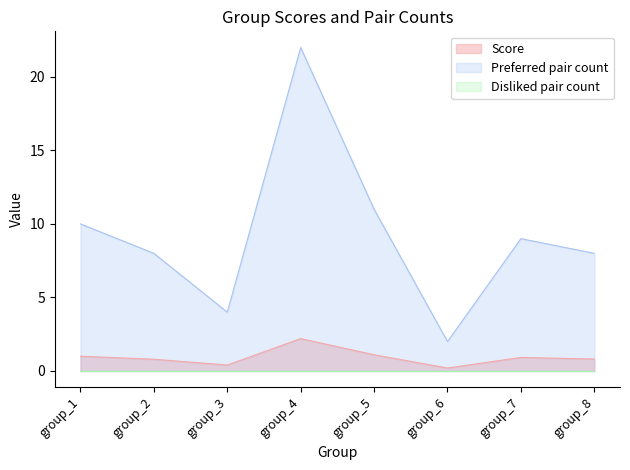

Which category has the lowest value across all series?

group_6